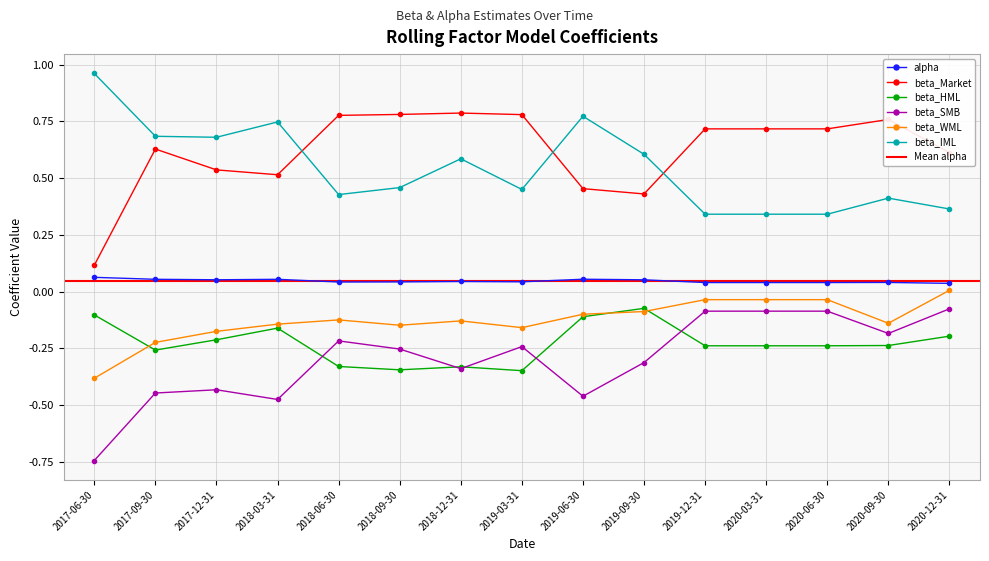

What is the approximate value of beta_SMB at 2019-09-30?

-0.3